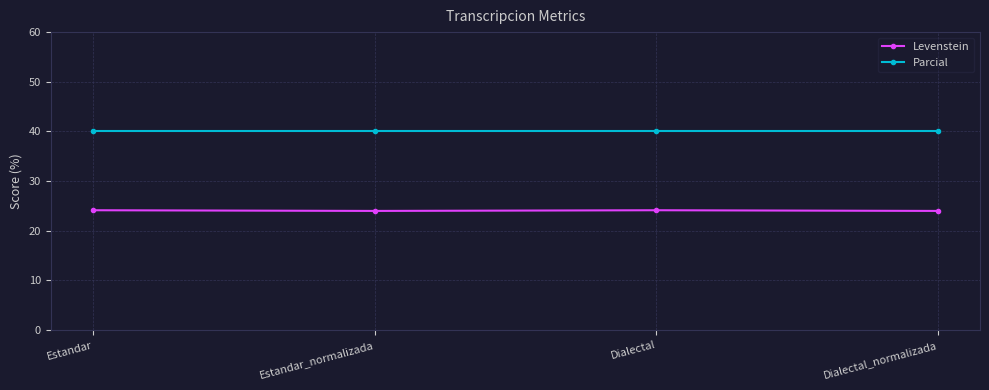

What is the highest value of the Parcial series?

40.0